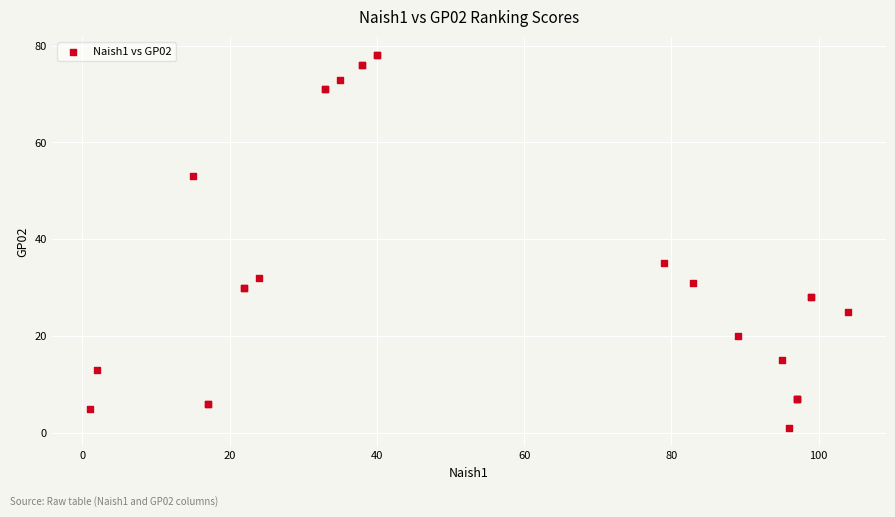

What Y value in the scatter plot is closest to 39?

35